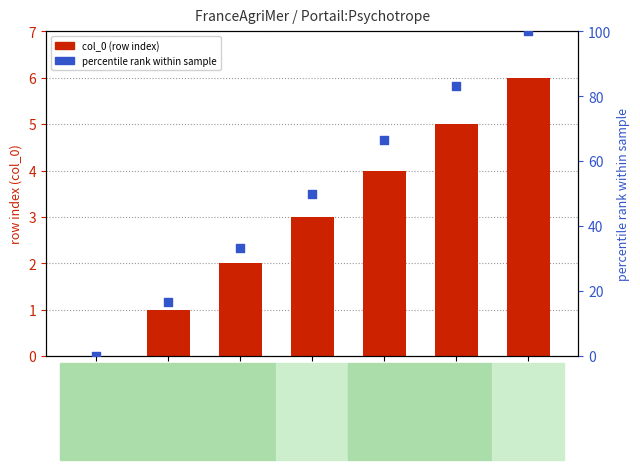

Which series reaches the maximum Y coordinate?

percentile rank